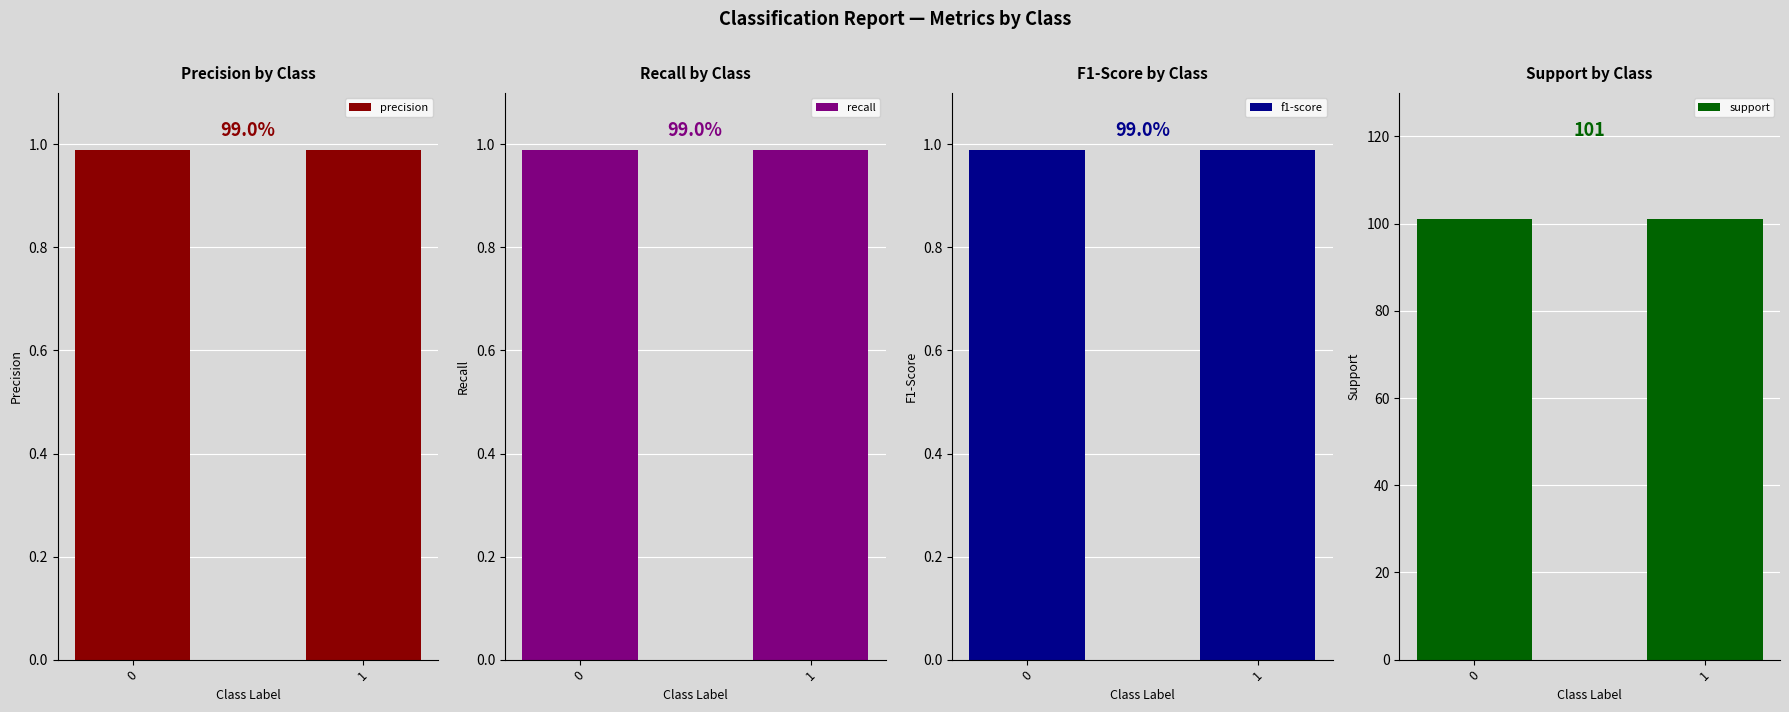

Reading right to left, transcribe all the data shown in this chart.

precision: 1.0	1.0
recall: 1.0	1.0
f1-score: 1.0	1.0
support: 101.0	101.0